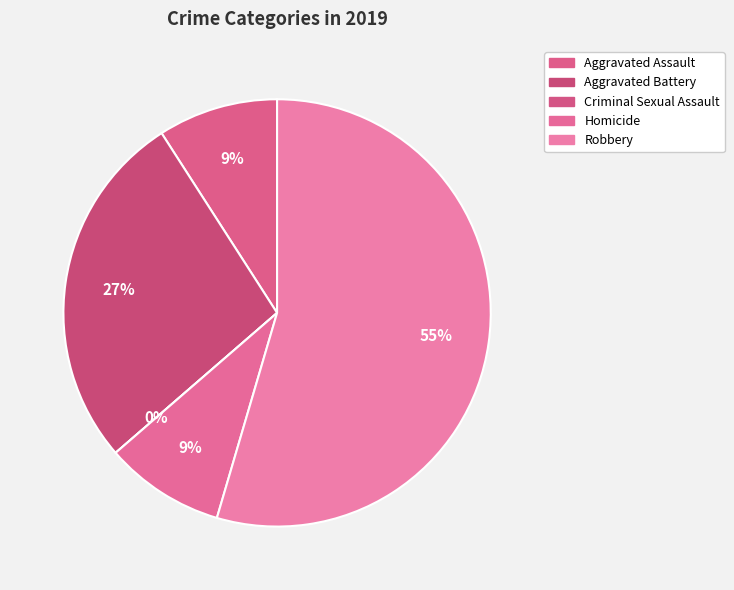

Which category has the biggest portion of the pie?

Robbery